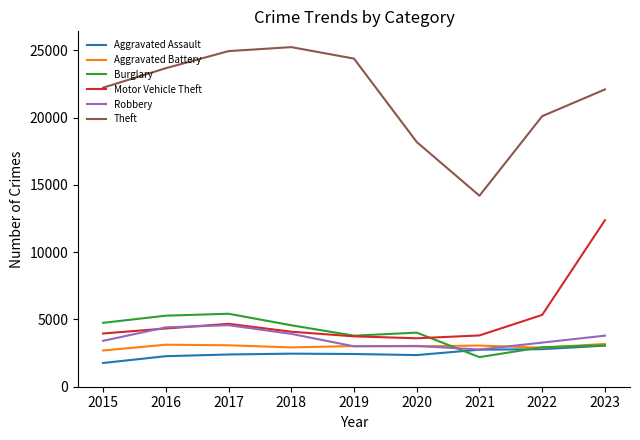

Which label corresponds to the largest value in the chart?

2018